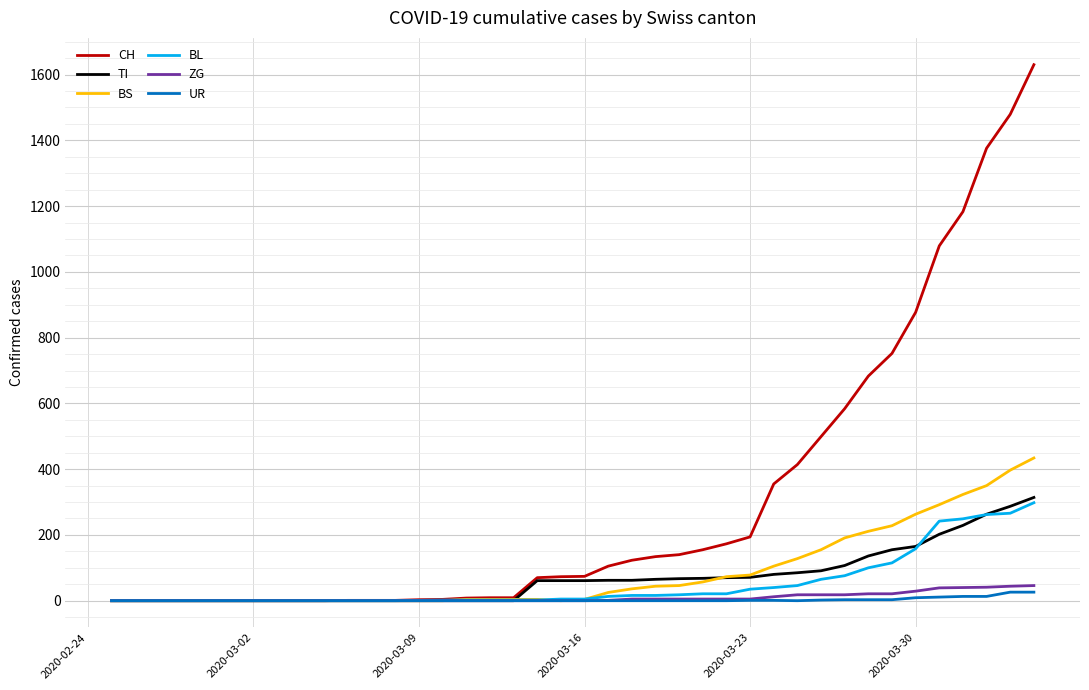

What is the maximum value shown in the chart?

1630